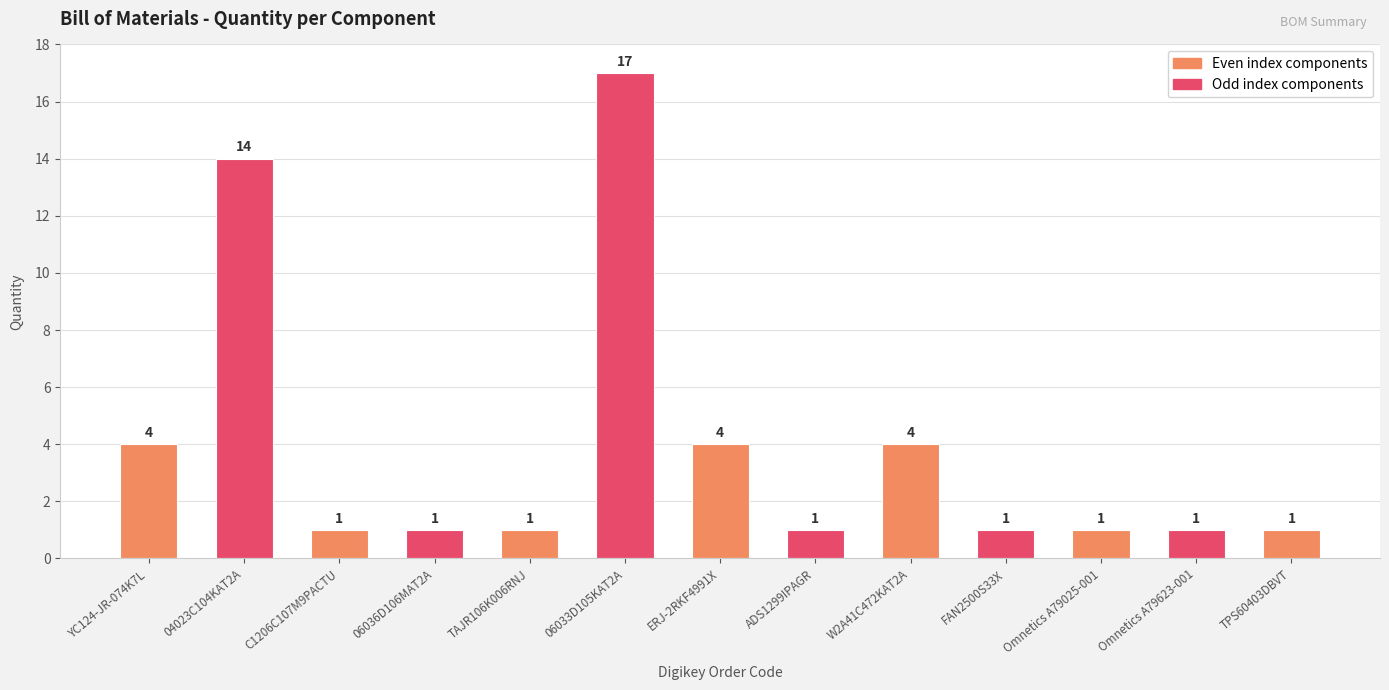

Which has a higher value, TPS60403DBVT or ERJ-2RKF4991X?

ERJ-2RKF4991X